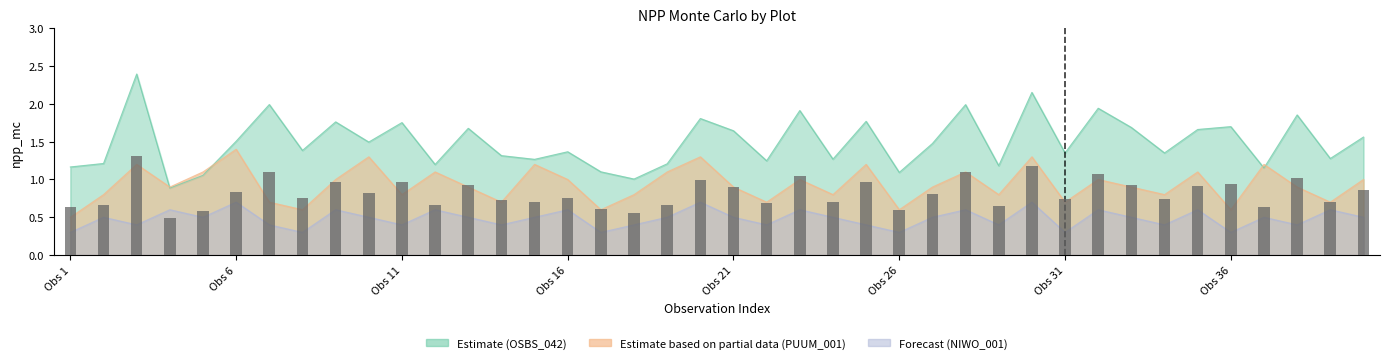

The chart shows a value of 0.3 at Obs 11. True or false?

False